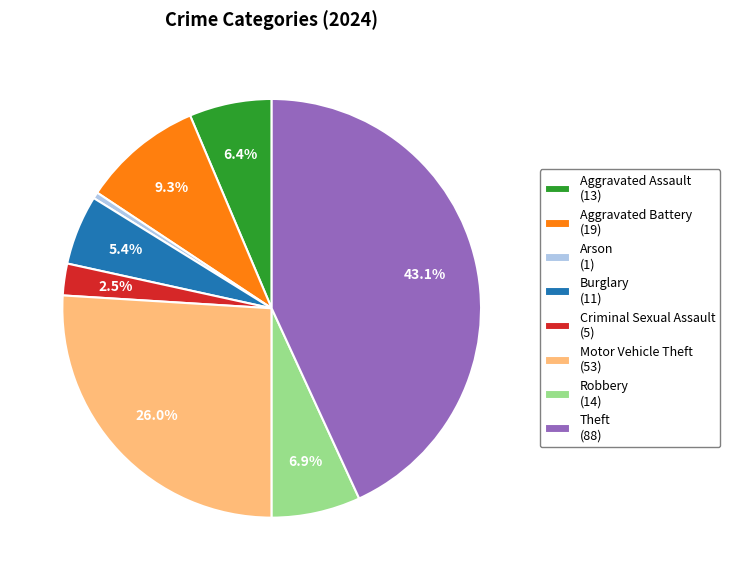

What portion of the pie excludes Motor Vehicle Theft (53)?

74.0%